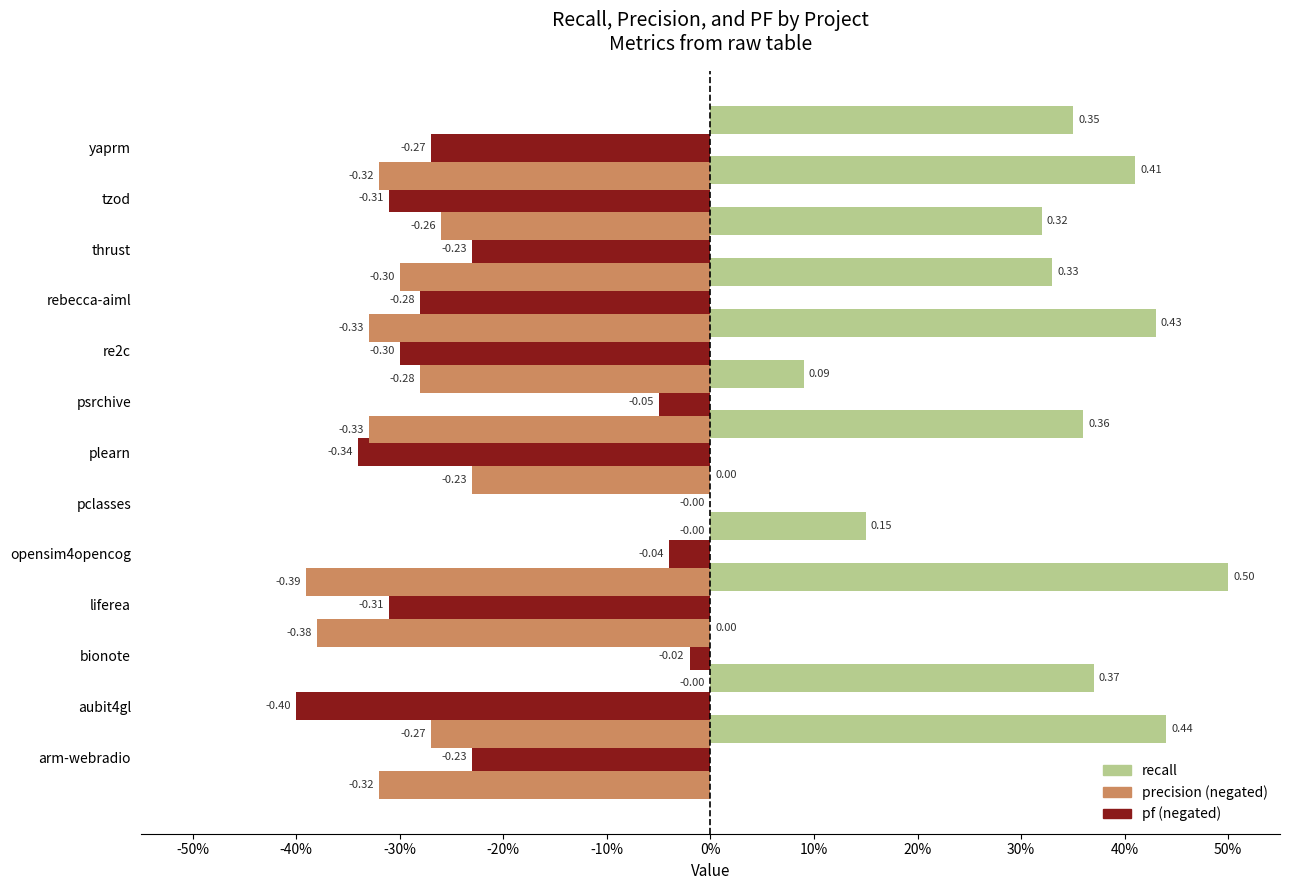

What is the lowest value of the precision (negated) series?

-0.4